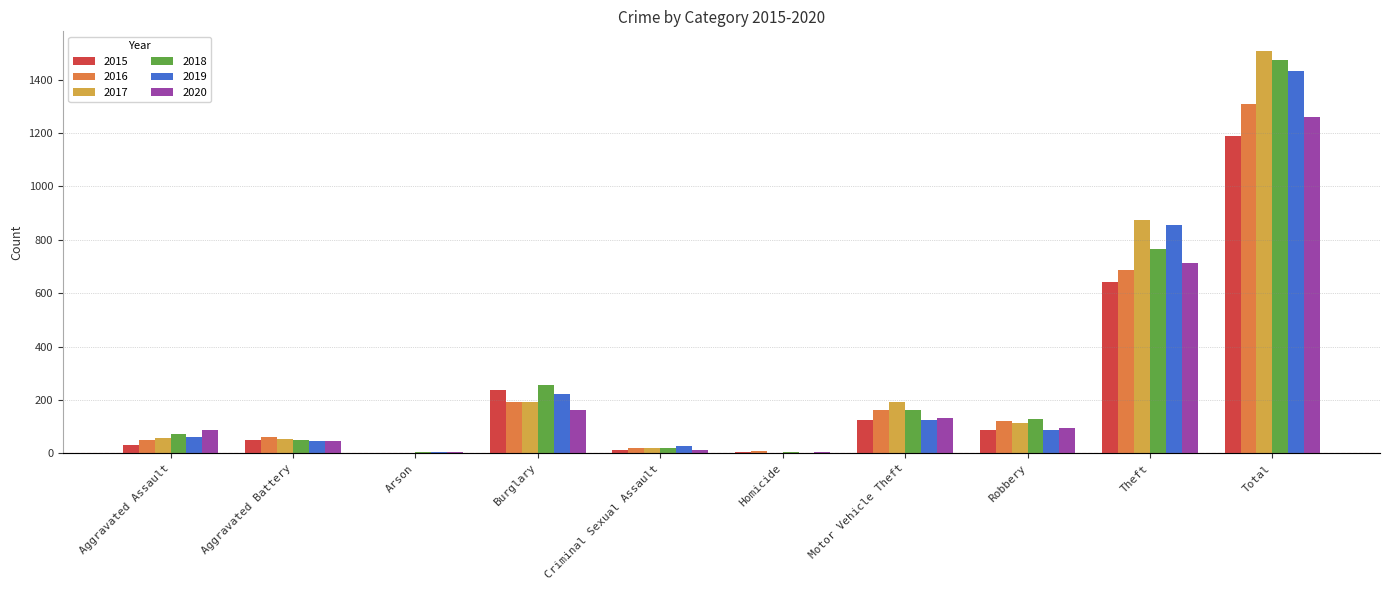

What position from the left is Arson?

3